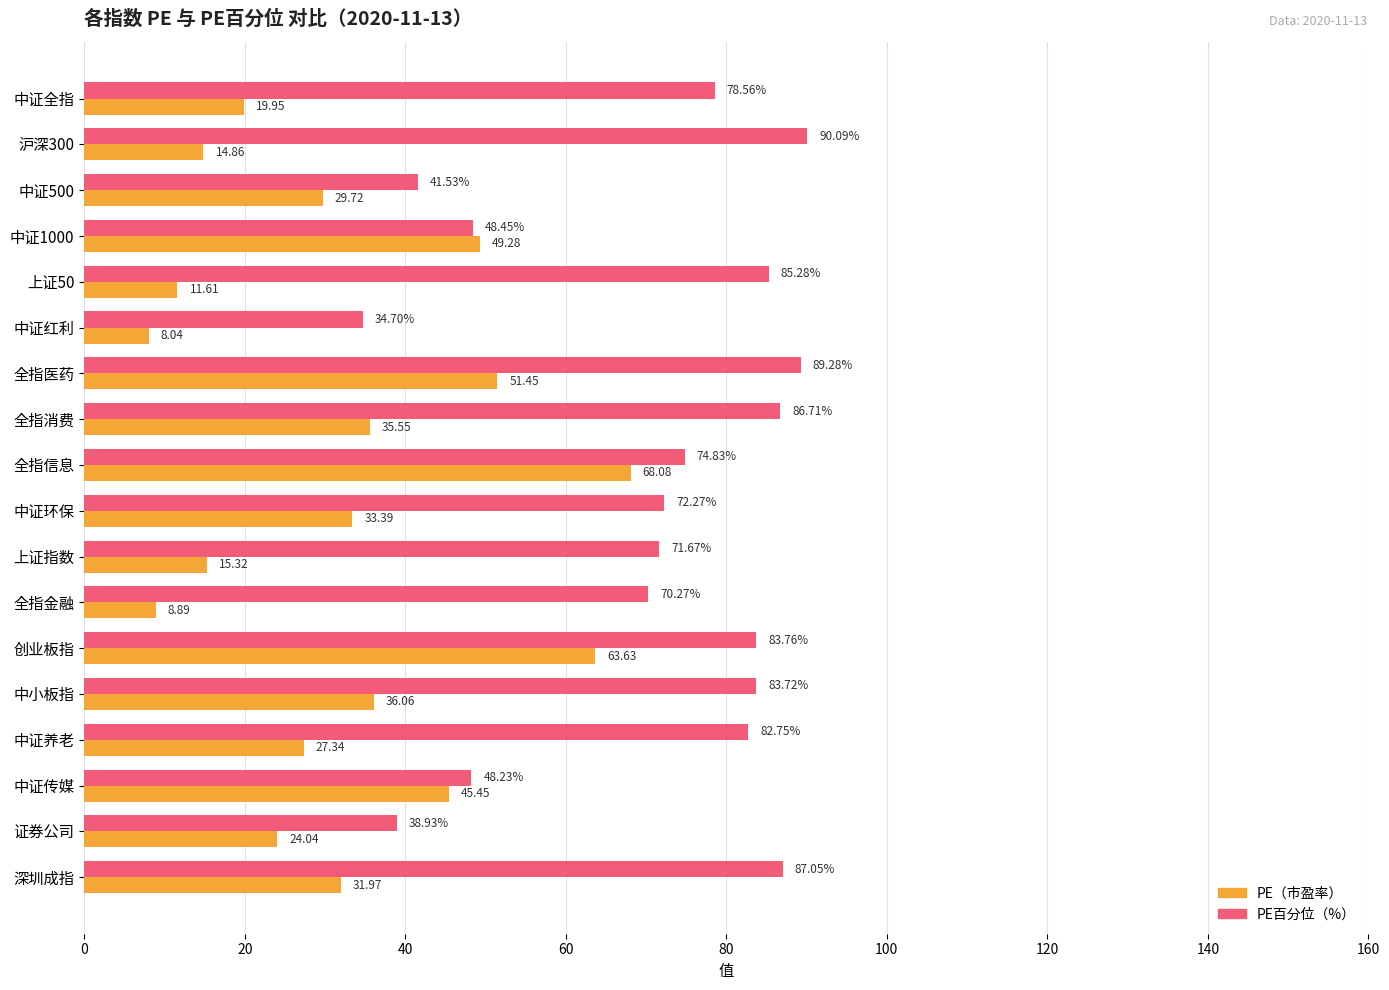

At which category is the sum across all series the highest?

创业板指